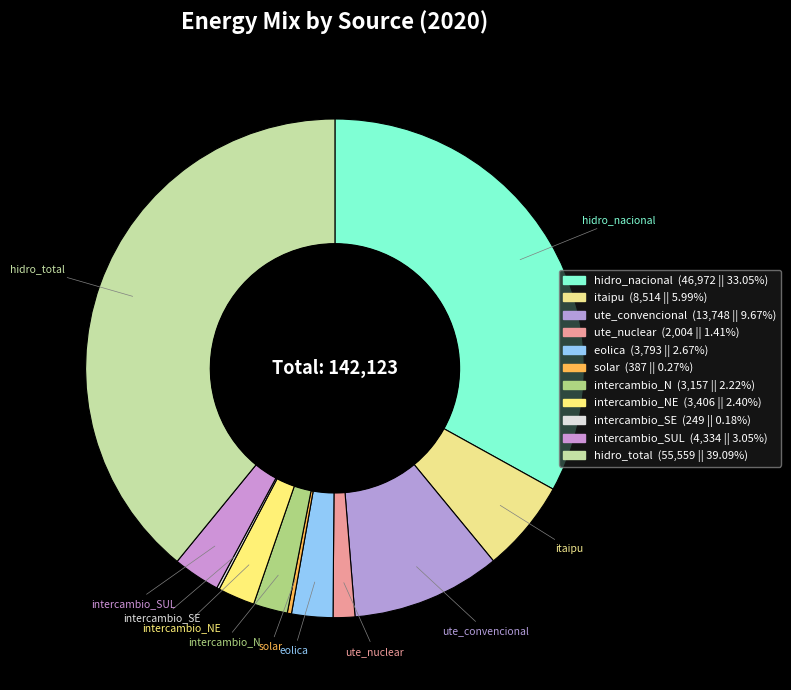

What is the largest slice in the pie chart?

hidro_total